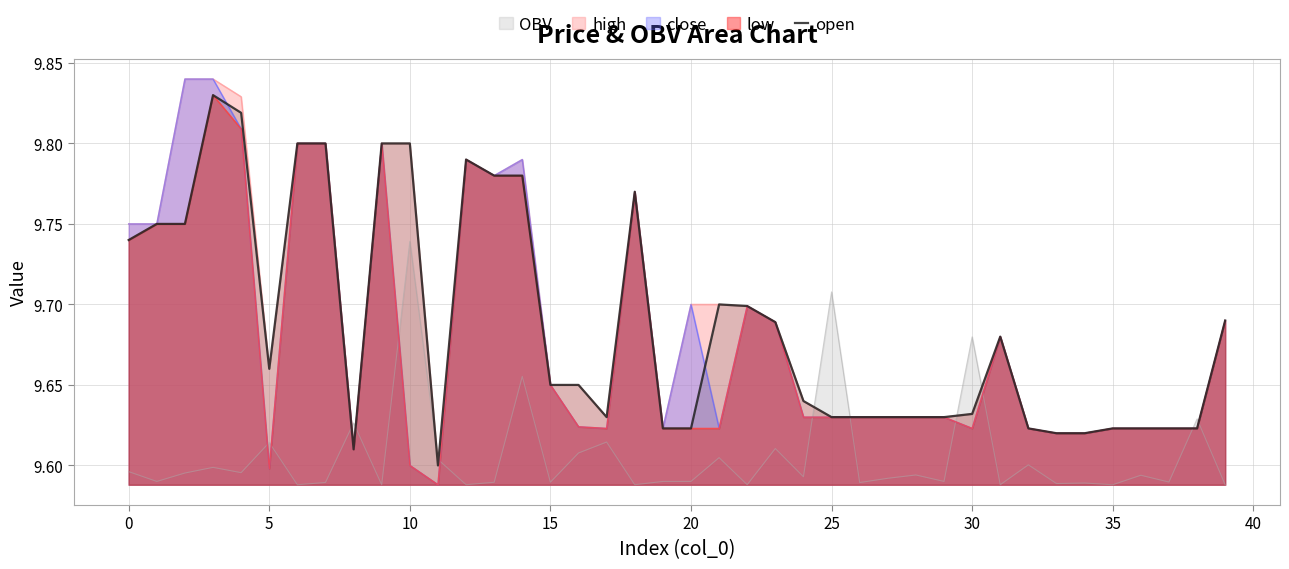

Reading left to right, what are all the values shown in this chart?

9.7	9.8	9.8	9.8	9.8	9.7	9.8	9.8	9.6	9.8	9.8	9.6	9.8	9.8	9.8	9.7	9.7	9.6	9.8	9.6	9.6	9.7	9.7	9.7	9.6	9.6	9.6	9.6	9.6	9.6	9.6	9.7	9.6	9.6	9.6	9.6	9.6	9.6	9.6	9.7